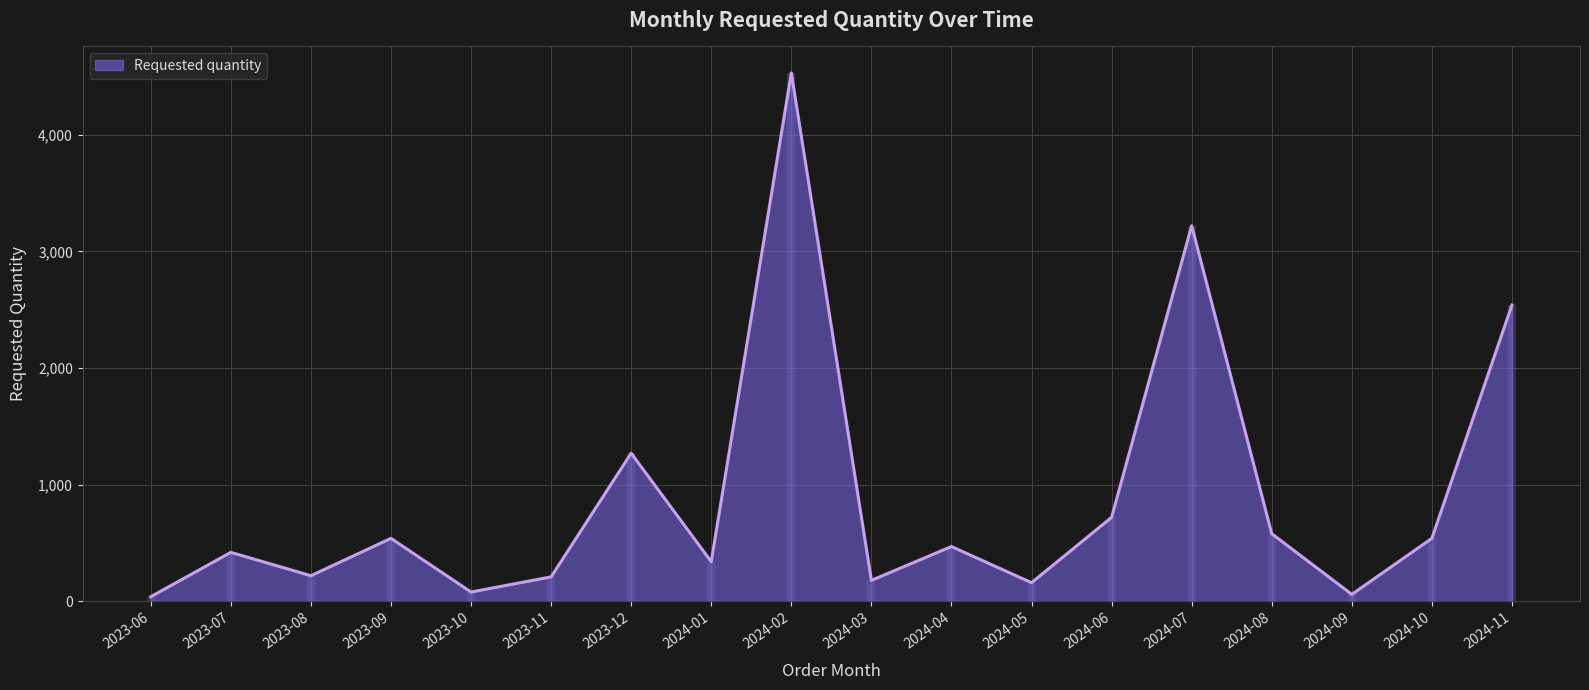

True or false: there are more than 2 points higher than both neighbors.

True